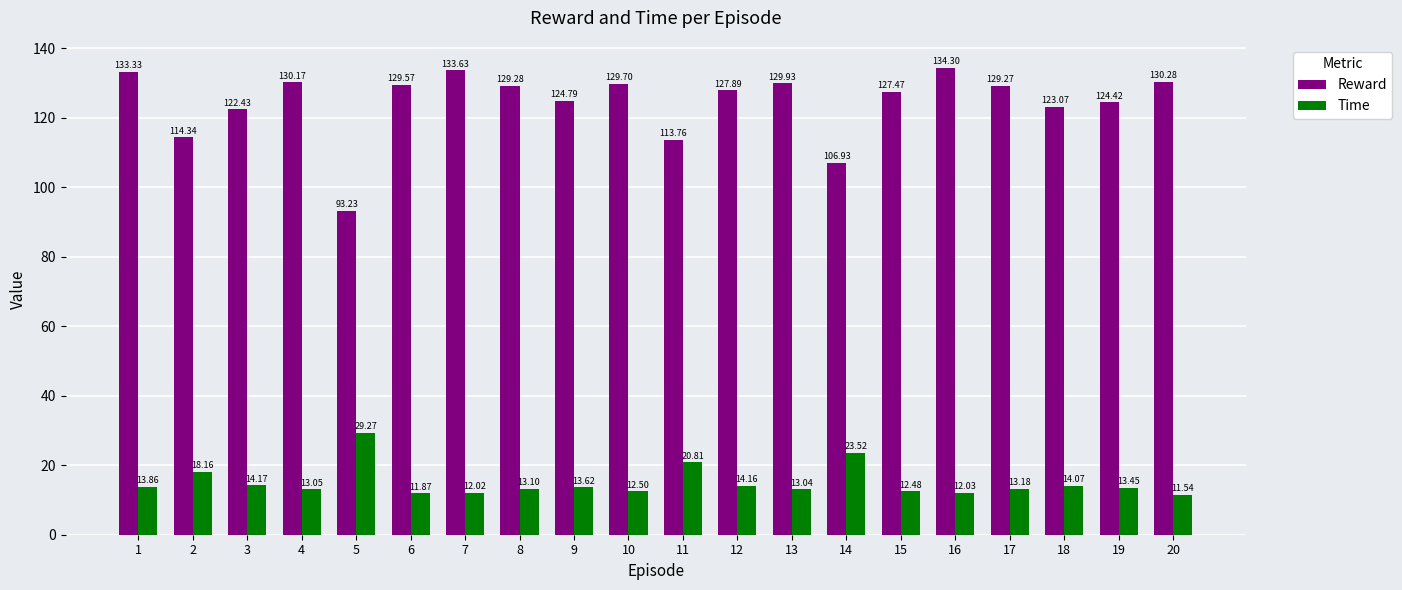

What is the value of the Time bar at the 14th from the left?

23.5